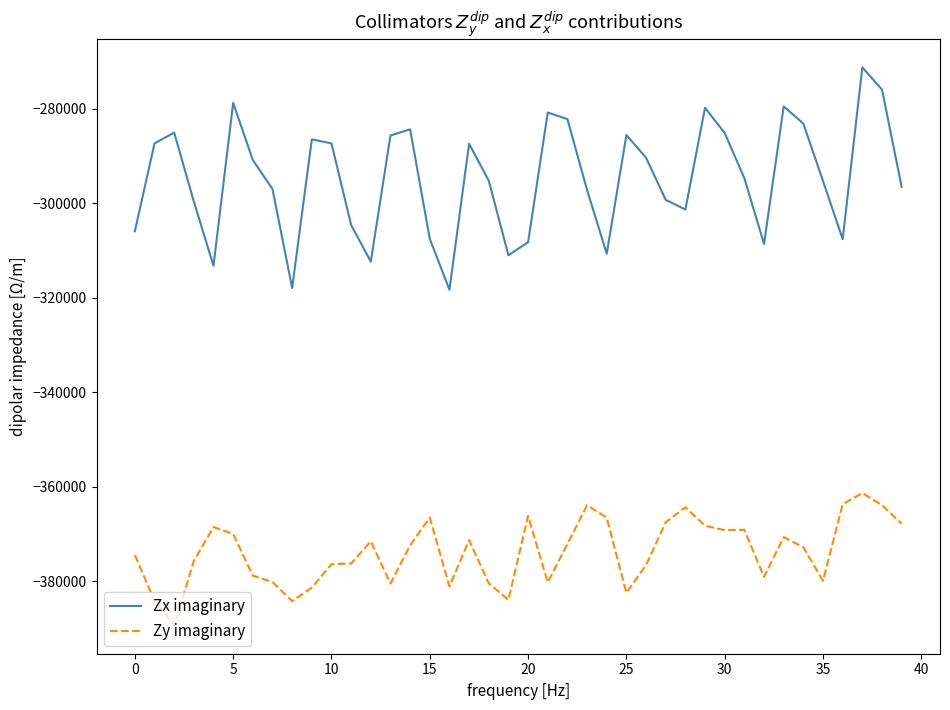

True or false: Zy imaginary and Zx imaginary intersect in this chart.

False